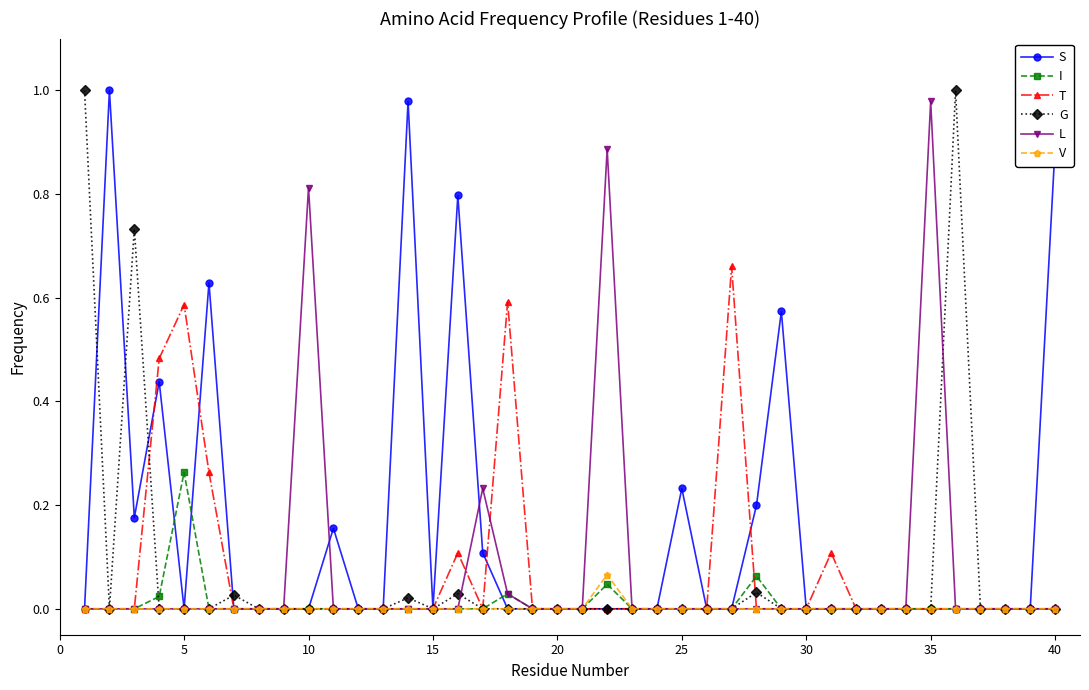

Which series has the largest total across all categories?

S